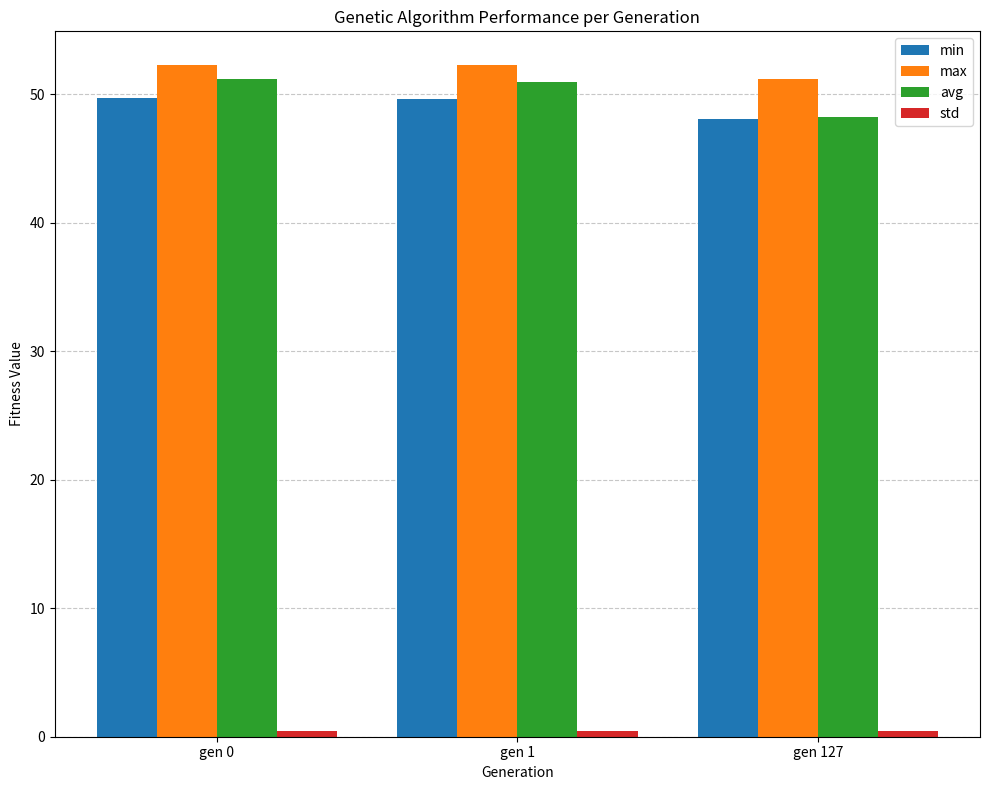

What is the maximum value shown in the chart?

52.3